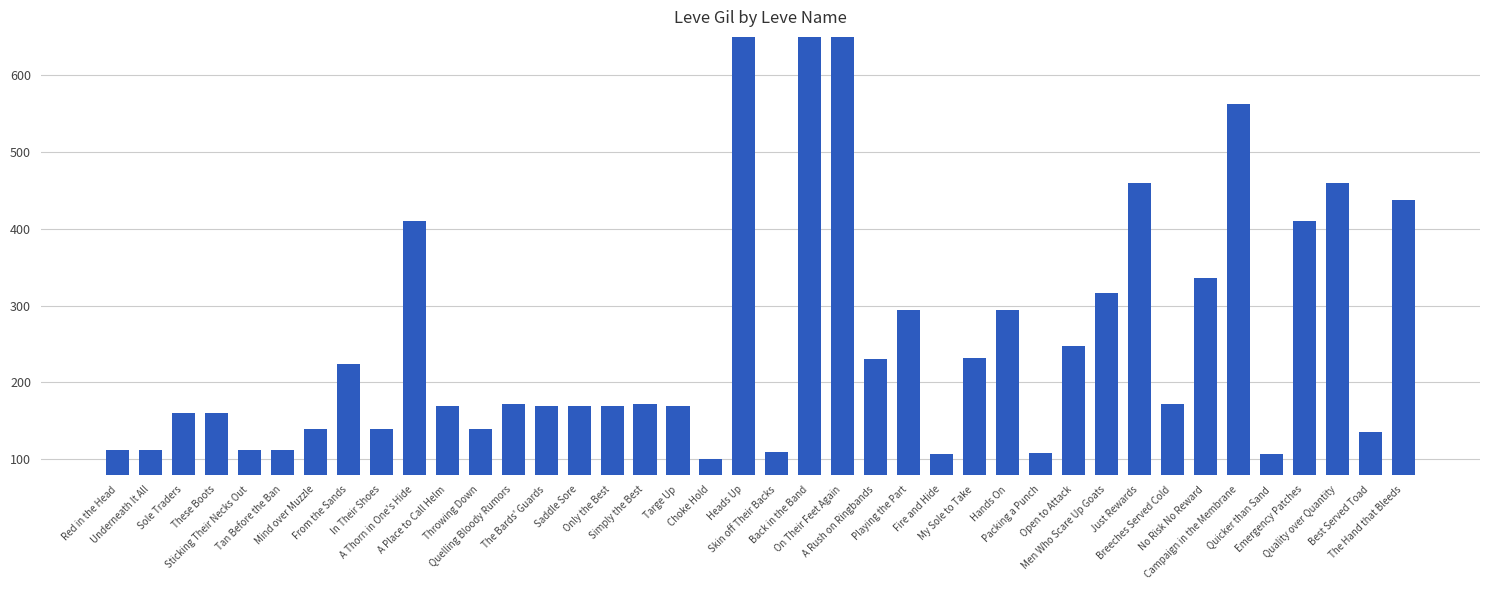

What is the change in value from From the Sands to The Hand that Bleeds?

+214